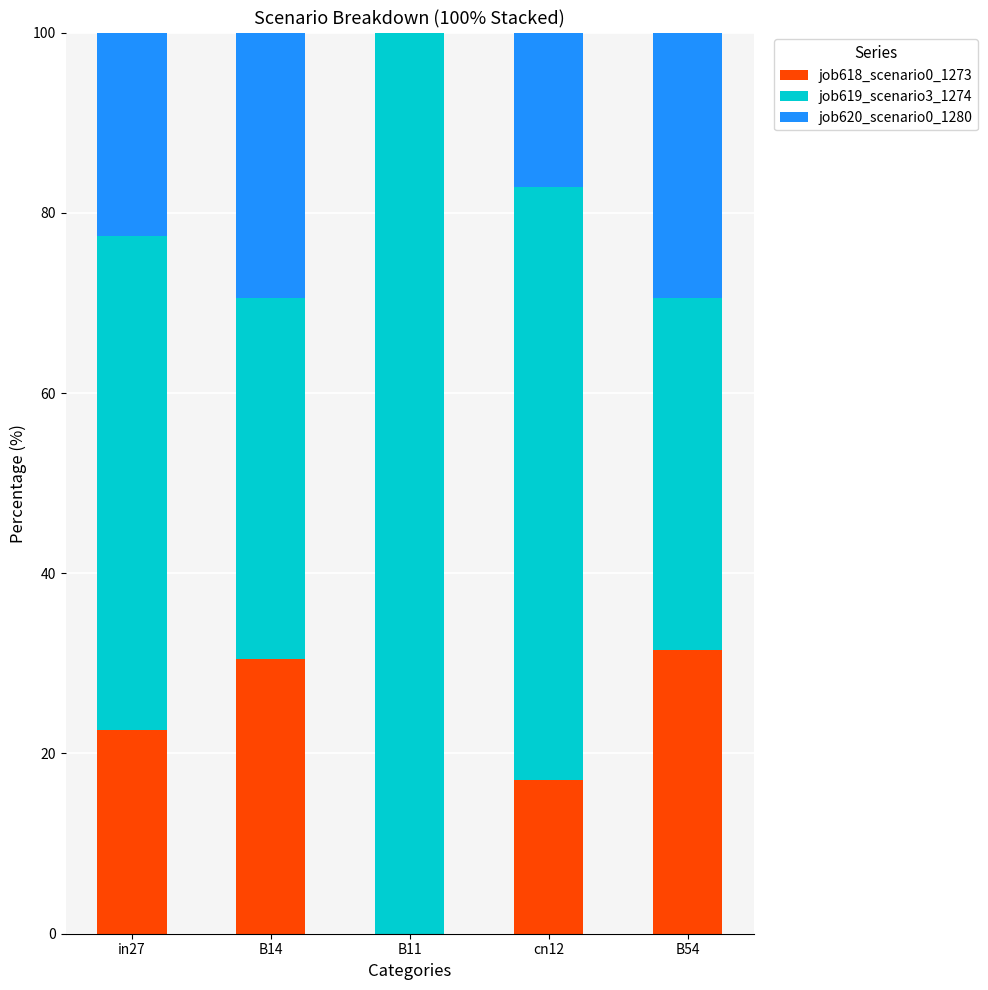

What is the sum of the job618_scenario0_1273 values at B14 and cn12?

47.5